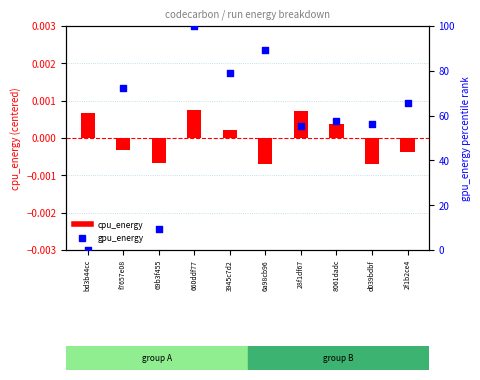

Is the value of gpu_energy at 660ddf77 greater than the value of cpu_energy at d039bdbf?

Yes